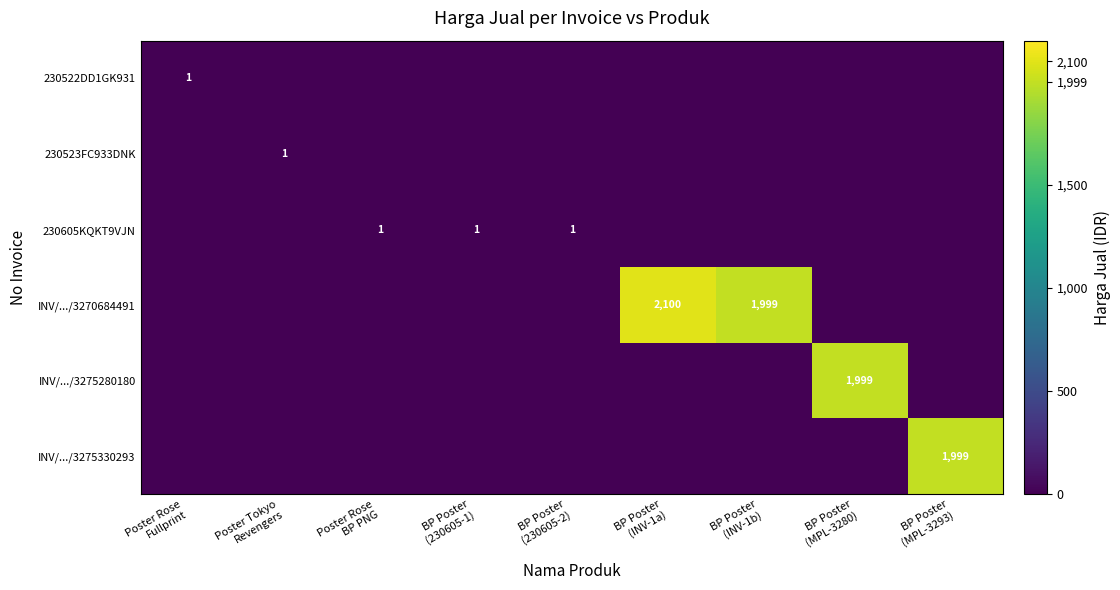

At which label does INV/.../3275280180 reach its peak?

BP Poster (MPL-3280)